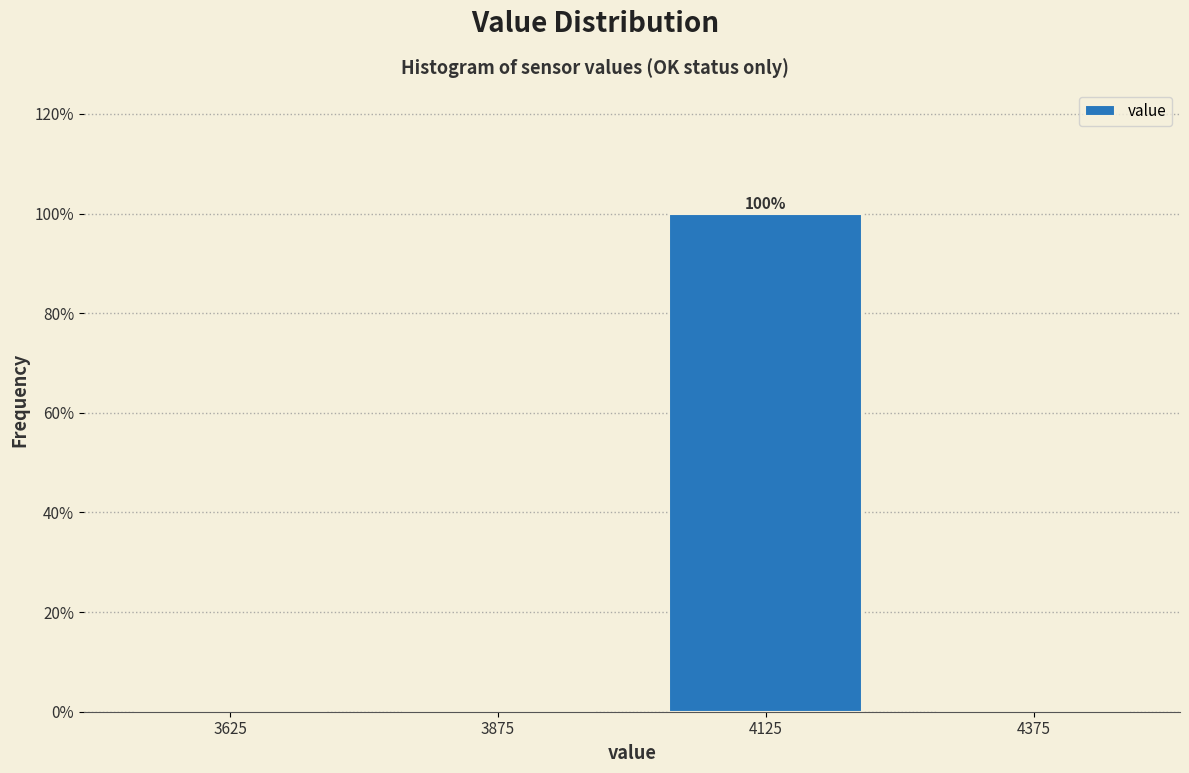

Over which range of the x-axis is the bar tallest?

4000 to 4250